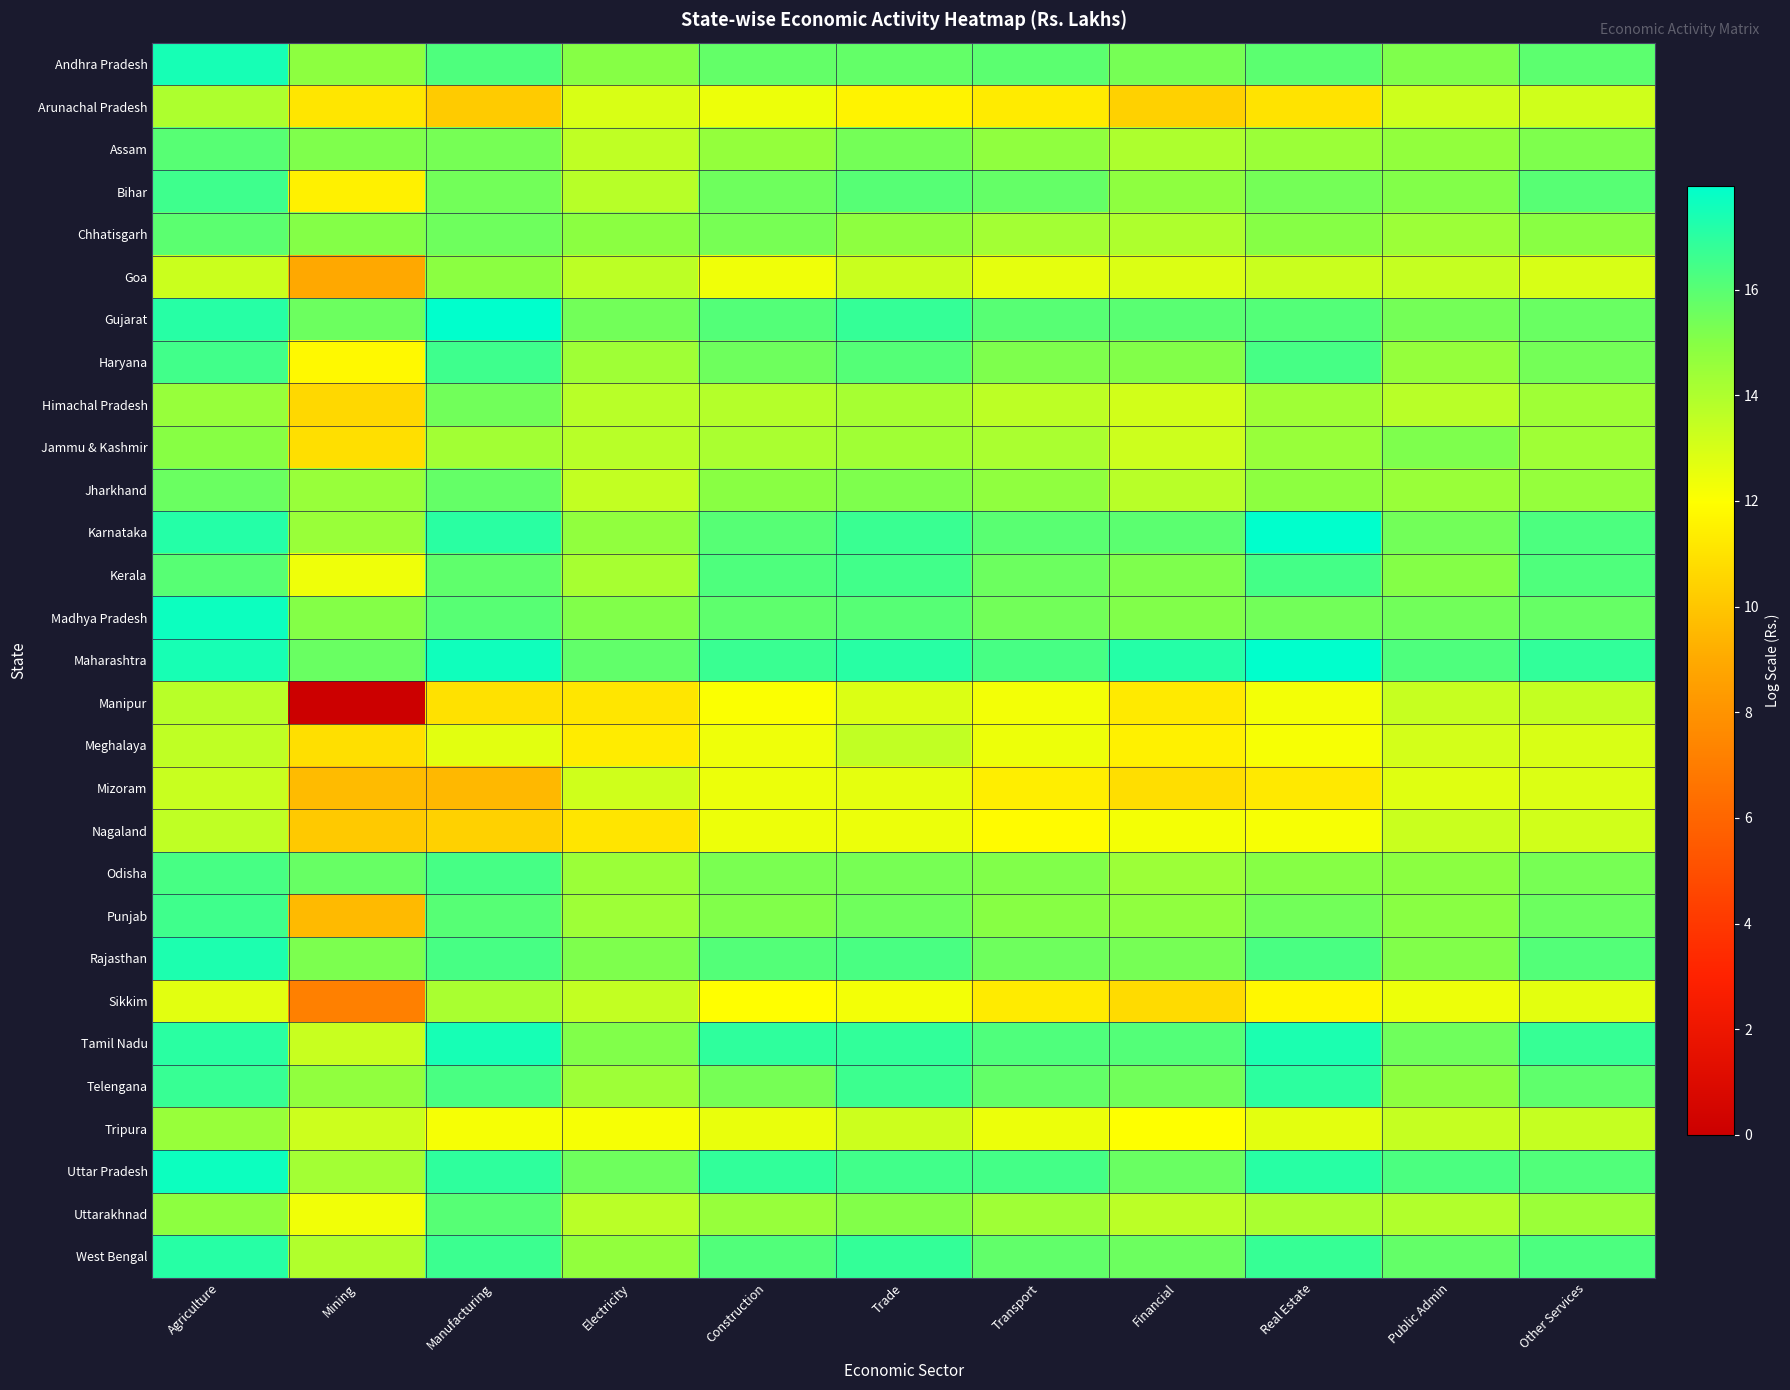

Reading right to left, extract all data points from this chart.

Andhra Pradesh: Other Services=15.9	Public Admin=15.2	Real Estate=16.0	Financial=15.4	Transport=15.9	Trade=15.8	Construction=15.8	Electricity=15.0	Manufacturing=16.2	Mining=14.8	Agriculture=17.5
Arunachal Pradesh: Other Services=13.2	Public Admin=13.2	Real Estate=11.0	Financial=10.4	Transport=11.3	Trade=11.6	Construction=12.4	Electricity=12.9	Manufacturing=10.2	Mining=11.1	Agriculture=14.0
Assam: Other Services=15.2	Public Admin=14.7	Real Estate=14.5	Financial=14.0	Transport=14.8	Trade=15.4	Construction=14.6	Electricity=13.6	Manufacturing=15.4	Mining=15.1	Agriculture=16.0
Bihar: Other Services=16.0	Public Admin=15.1	Real Estate=15.4	Financial=14.8	Transport=15.7	Trade=16.1	Construction=15.5	Electricity=13.8	Manufacturing=15.4	Mining=11.5	Agriculture=16.6
Chhatisgarh: Other Services=14.9	Public Admin=14.5	Real Estate=15.0	Financial=14.0	Transport=14.3	Trade=14.8	Construction=15.3	Electricity=14.9	Manufacturing=15.5	Mining=15.1	Agriculture=16.0
Goa: Other Services=13.0	Public Admin=13.4	Real Estate=13.3	Financial=12.9	Transport=12.6	Trade=13.3	Construction=12.3	Electricity=13.7	Manufacturing=14.9	Mining=8.9	Agriculture=13.3
Gujarat: Other Services=15.6	Public Admin=15.4	Real Estate=16.1	Financial=16.0	Transport=16.0	Trade=16.8	Construction=16.1	Electricity=15.4	Manufacturing=18.0	Mining=15.6	Agriculture=17.1
Haryana: Other Services=15.4	Public Admin=14.6	Real Estate=16.4	Financial=15.1	Transport=15.2	Trade=16.1	Construction=15.5	Electricity=14.4	Manufacturing=16.6	Mining=11.8	Agriculture=16.5
Himachal Pradesh: Other Services=14.4	Public Admin=13.7	Real Estate=14.4	Financial=13.1	Transport=13.6	Trade=14.2	Construction=13.8	Electricity=13.8	Manufacturing=15.5	Mining=10.6	Agriculture=14.6
Jammu & Kashmir: Other Services=14.4	Public Admin=15.2	Real Estate=14.5	Financial=13.2	Transport=14.1	Trade=14.3	Construction=14.1	Electricity=13.8	Manufacturing=14.3	Mining=10.9	Agriculture=15.0
Jharkhand: Other Services=14.6	Public Admin=14.5	Real Estate=14.8	Financial=13.8	Transport=14.8	Trade=15.2	Construction=14.9	Electricity=13.5	Manufacturing=15.8	Mining=14.5	Agriculture=15.6
Karnataka: Other Services=16.3	Public Admin=15.4	Real Estate=17.9	Financial=15.9	Transport=16.0	Trade=16.7	Construction=16.1	Electricity=14.7	Manufacturing=17.0	Mining=14.5	Agriculture=17.1
Kerala: Other Services=16.2	Public Admin=15.0	Real Estate=16.5	Financial=15.2	Transport=15.6	Trade=16.5	Construction=16.2	Electricity=14.2	Manufacturing=15.9	Mining=12.4	Agriculture=16.0
Madhya Pradesh: Other Services=15.7	Public Admin=15.5	Real Estate=15.4	Financial=15.1	Transport=15.4	Trade=16.1	Construction=15.9	Electricity=15.1	Manufacturing=16.0	Mining=15.0	Agriculture=17.7
Maharashtra: Other Services=16.9	Public Admin=16.2	Real Estate=18.0	Financial=17.2	Transport=16.4	Trade=17.1	Construction=16.7	Electricity=15.8	Manufacturing=17.6	Mining=15.6	Agriculture=17.4
Manipur: Other Services=13.5	Public Admin=13.4	Real Estate=12.3	Financial=11.3	Transport=12.3	Trade=12.8	Construction=12.0	Electricity=11.1	Manufacturing=10.9	Mining=0.0	Agriculture=13.7
Meghalaya: Other Services=12.9	Public Admin=13.1	Real Estate=12.2	Financial=11.5	Transport=12.4	Trade=13.5	Construction=12.4	Electricity=11.3	Manufacturing=12.7	Mining=10.9	Agriculture=13.6
Mizoram: Other Services=12.9	Public Admin=12.7	Real Estate=11.2	Financial=10.8	Transport=11.4	Trade=12.6	Construction=12.5	Electricity=13.2	Manufacturing=9.5	Mining=9.6	Agriculture=13.3
Nagaland: Other Services=13.2	Public Admin=13.3	Real Estate=12.2	Financial=12.2	Transport=11.9	Trade=12.4	Construction=12.4	Electricity=11.1	Manufacturing=10.4	Mining=10.1	Agriculture=13.6
Odisha: Other Services=15.3	Public Admin=14.9	Real Estate=15.0	Financial=14.4	Transport=15.1	Trade=15.3	Construction=15.2	Electricity=14.5	Manufacturing=16.4	Mining=15.7	Agriculture=16.4
Punjab: Other Services=15.6	Public Admin=14.9	Real Estate=15.4	Financial=14.8	Transport=15.0	Trade=15.5	Construction=15.1	Electricity=14.4	Manufacturing=16.0	Mining=9.6	Agriculture=16.5
Rajasthan: Other Services=16.1	Public Admin=15.1	Real Estate=16.3	Financial=15.4	Transport=15.5	Trade=16.3	Construction=16.1	Electricity=15.2	Manufacturing=16.4	Mining=15.2	Agriculture=17.3
Sikkim: Other Services=12.7	Public Admin=12.4	Real Estate=11.7	Financial=10.7	Transport=11.3	Trade=12.3	Construction=12.0	Electricity=13.5	Manufacturing=14.1	Mining=7.1	Agriculture=12.7
Tamil Nadu: Other Services=16.8	Public Admin=15.5	Real Estate=17.4	Financial=16.1	Transport=16.2	Trade=16.9	Construction=16.9	Electricity=15.1	Manufacturing=17.4	Mining=13.4	Agriculture=17.0
Telengana: Other Services=15.9	Public Admin=14.8	Real Estate=17.0	Financial=15.5	Transport=15.8	Trade=16.6	Construction=15.4	Electricity=14.4	Manufacturing=16.3	Mining=14.7	Agriculture=16.7
Tripura: Other Services=13.4	Public Admin=13.4	Real Estate=12.6	Financial=12.0	Transport=12.5	Trade=13.3	Construction=12.5	Electricity=12.2	Manufacturing=12.2	Mining=13.3	Agriculture=14.6
Uttar Pradesh: Other Services=16.1	Public Admin=16.3	Real Estate=17.1	Financial=15.6	Transport=16.4	Trade=16.5	Construction=16.9	Electricity=15.5	Manufacturing=16.9	Mining=14.3	Agriculture=17.7
Uttarakhnad: Other Services=14.5	Public Admin=13.9	Real Estate=14.1	Financial=13.7	Transport=14.4	Trade=15.1	Construction=14.6	Electricity=13.7	Manufacturing=16.0	Mining=12.3	Agriculture=14.8
West Bengal: Other Services=16.3	Public Admin=15.8	Real Estate=16.8	Financial=15.6	Transport=15.8	Trade=16.8	Construction=16.2	Electricity=14.7	Manufacturing=16.7	Mining=13.9	Agriculture=17.1